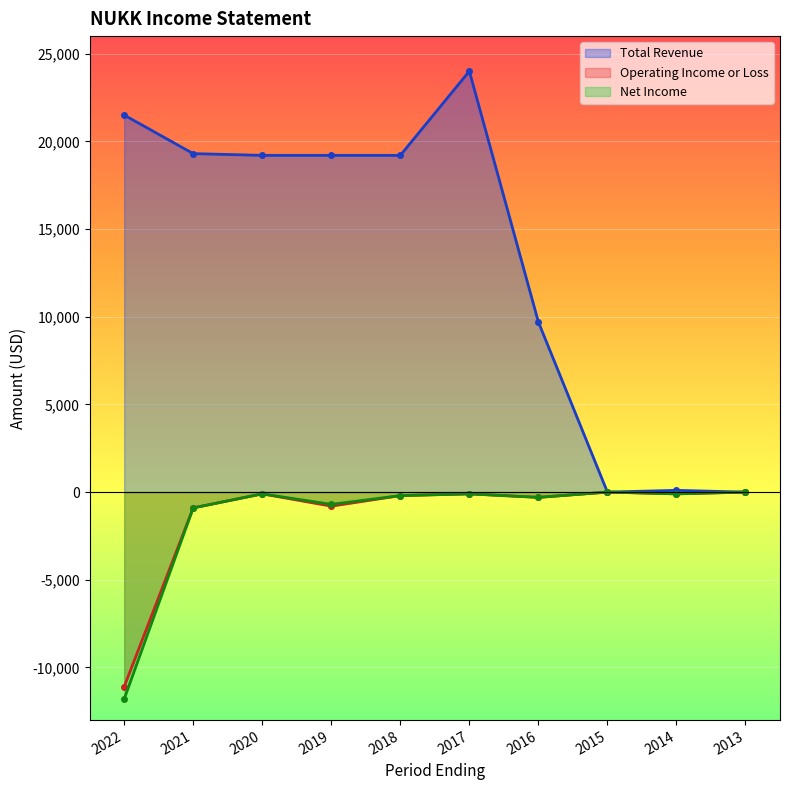

Which label corresponds to the smallest value in the chart?

2022